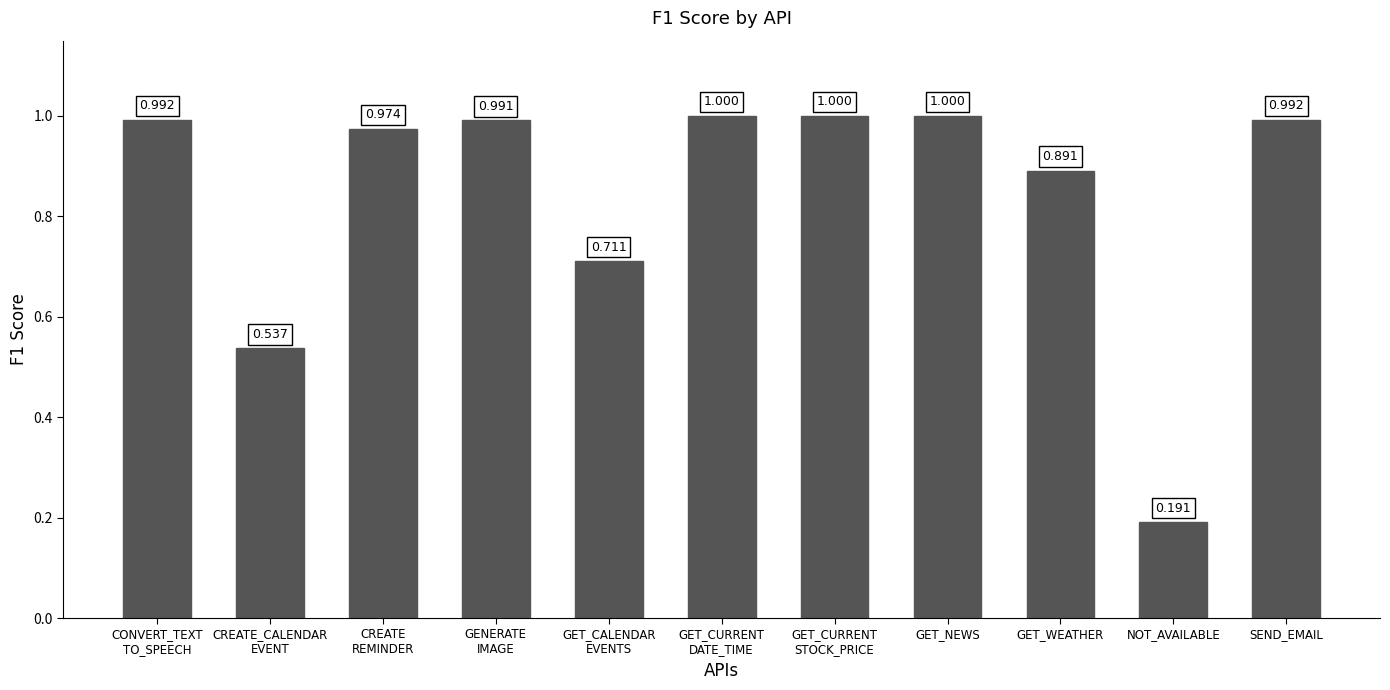

What is the label of the 9th bar from the left?

GET_WEATHER